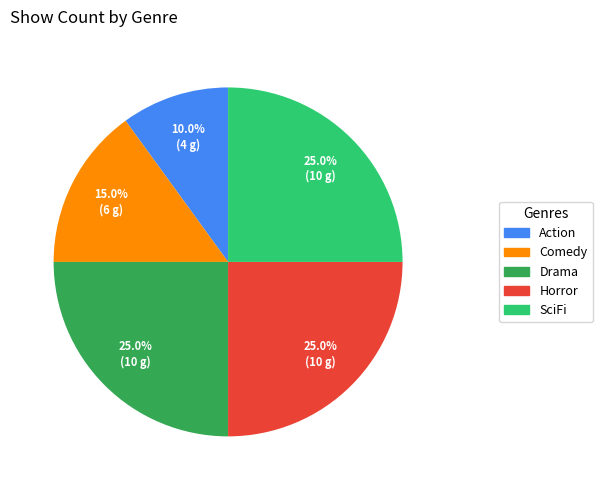

To the nearest percent, what is the difference between the Comedy and Horror slice percentages?

10%